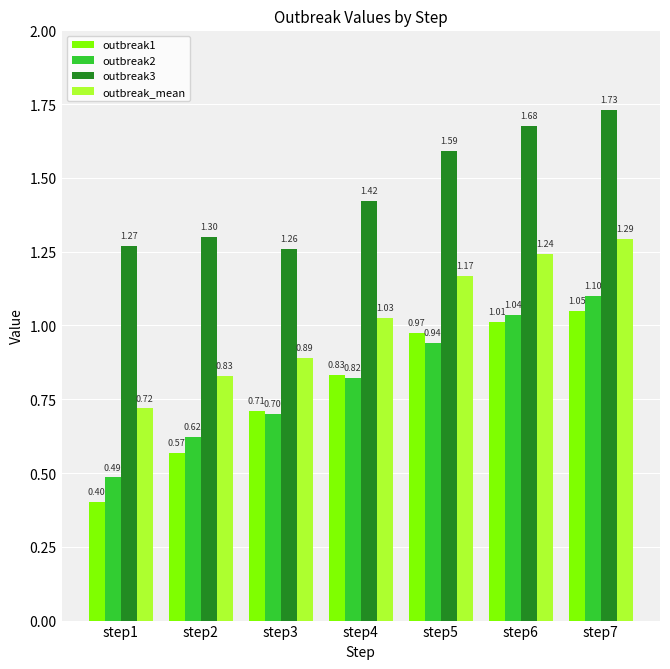

How many values in the outbreak_mean series exceed 1?

4